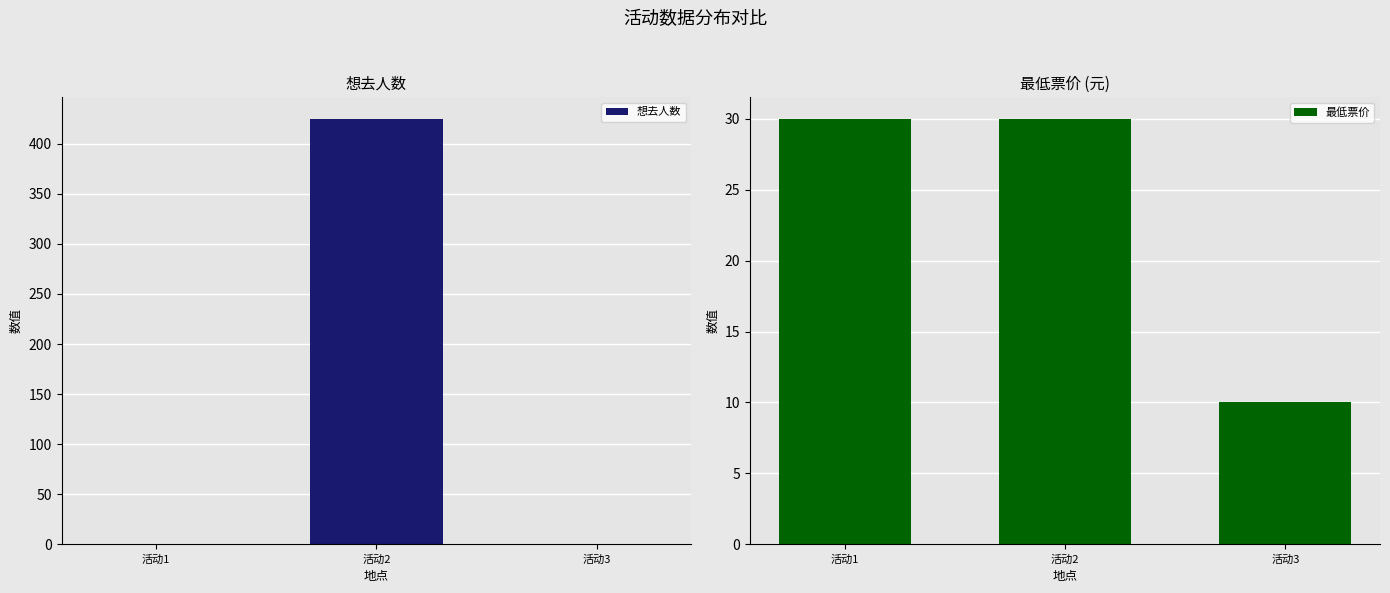

The value of 想去人数 at 活动1 is 0. True or false?

True